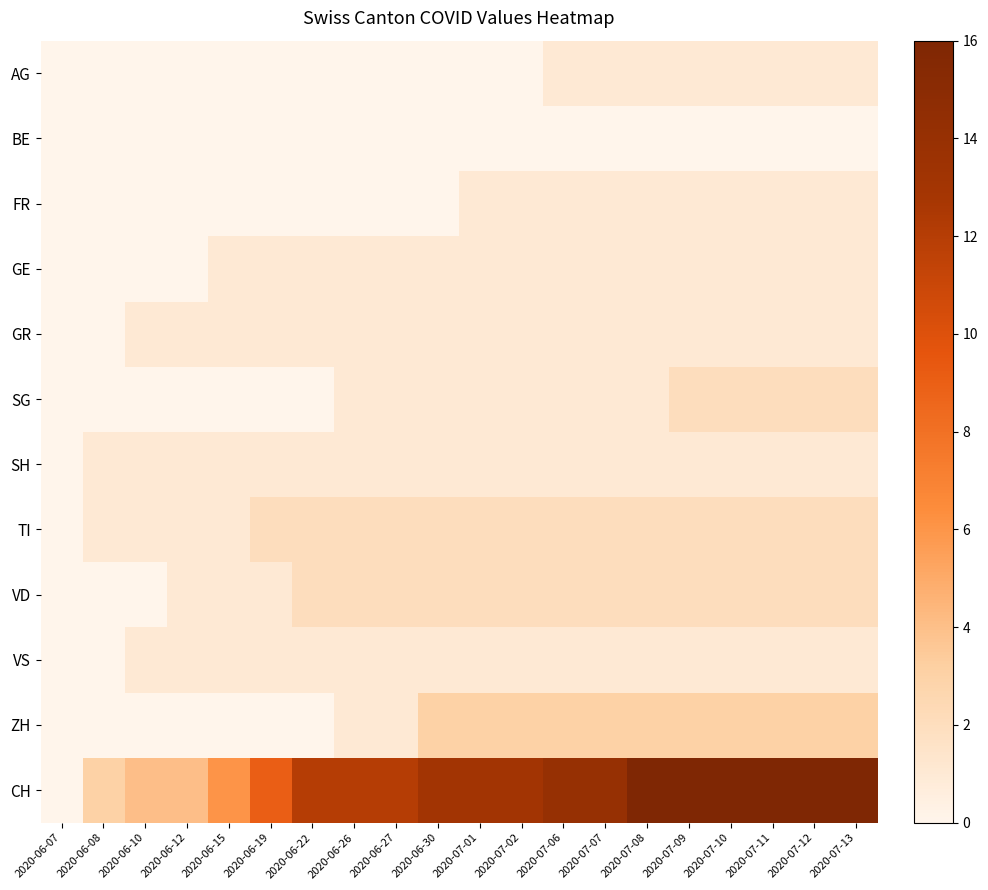

At which category is the sum across all series the highest?

2020-07-09